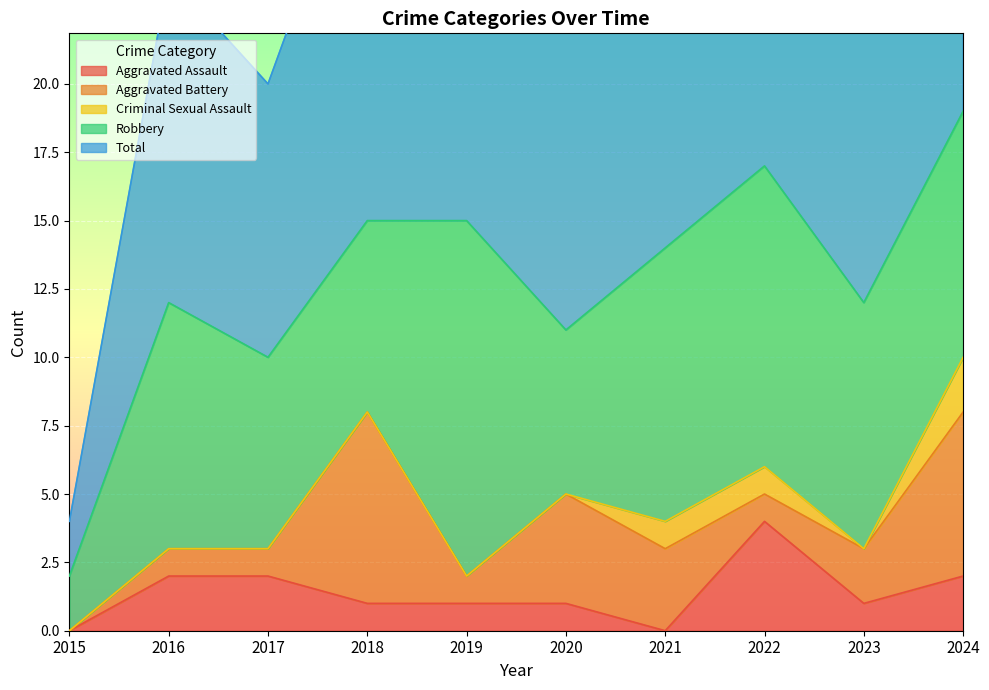

Which series changed the most between 2019 and 2021?

Robbery